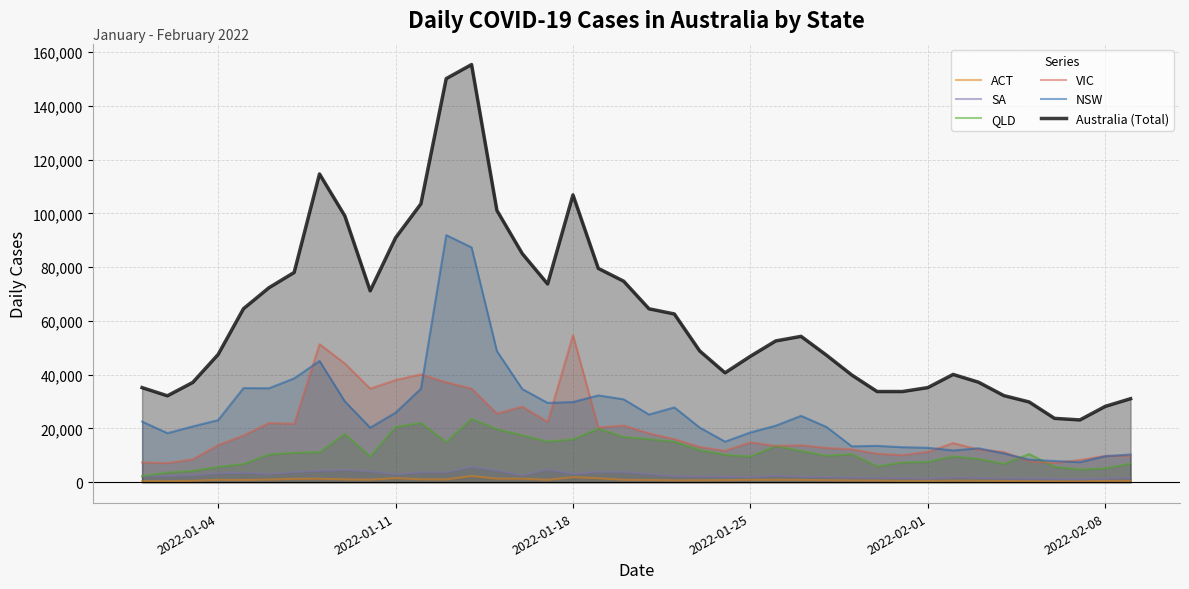

Which series has the widest spread of values?

Australia (Total)